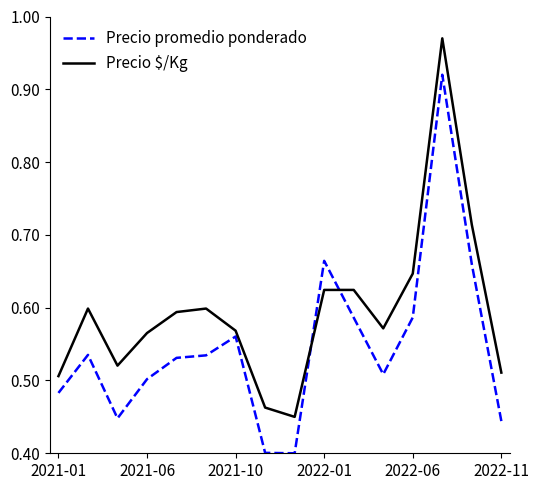

List the series in order of their overall mean, highest first.

Precio $/Kg, Precio promedio ponderado